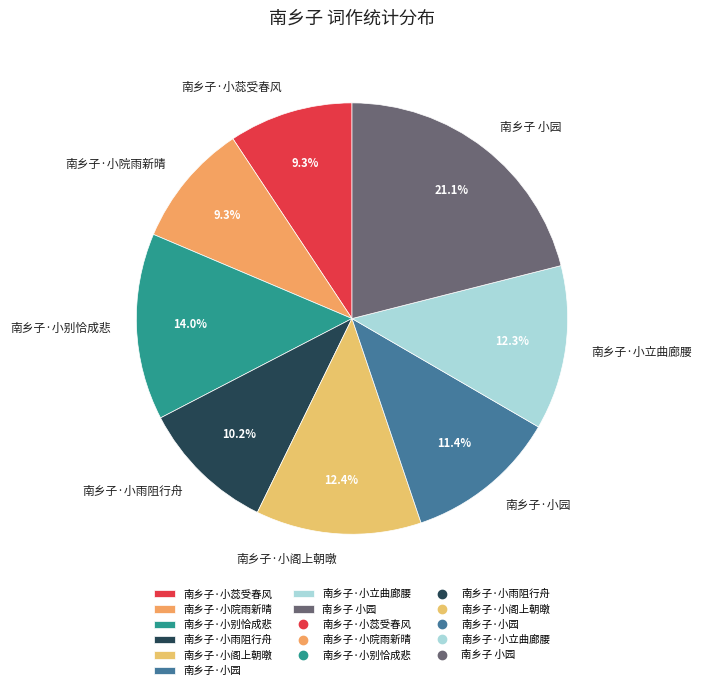

What is the ratio of the value at 南乡子·小阁上朝暾 to the value at 南乡子·小雨阻行舟?

1.2